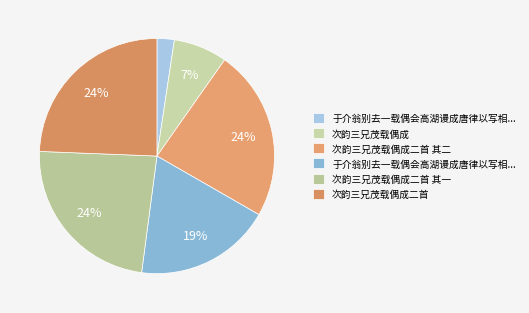

Which slice is the smallest?

于介翁别去一载偶会高湖谩成唐律以写相思之